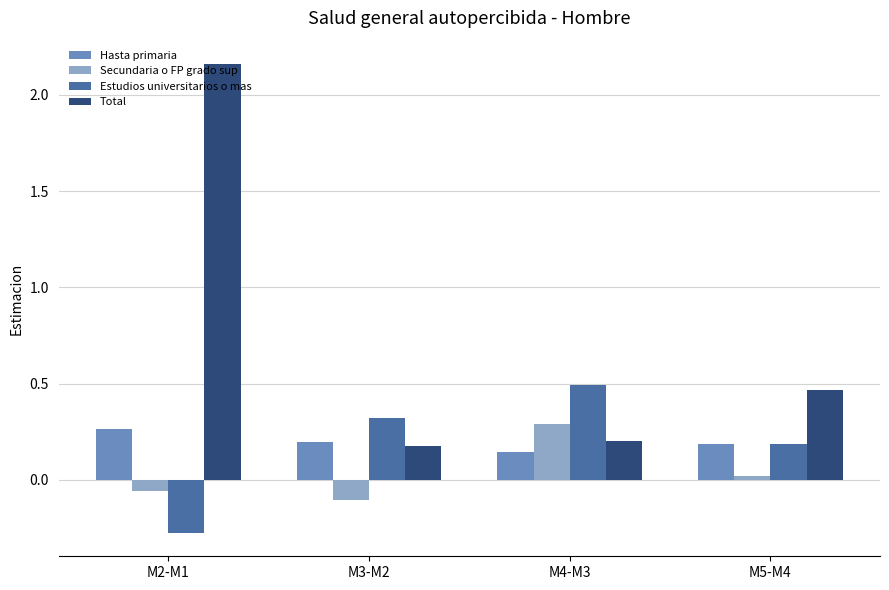

What is the label of the 1st bar from the left?

M2-M1